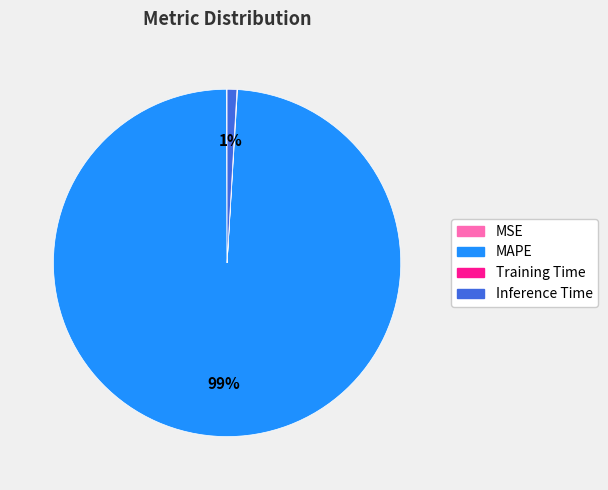

To the nearest percent, what percentage of the pie is Inference Time?

1%